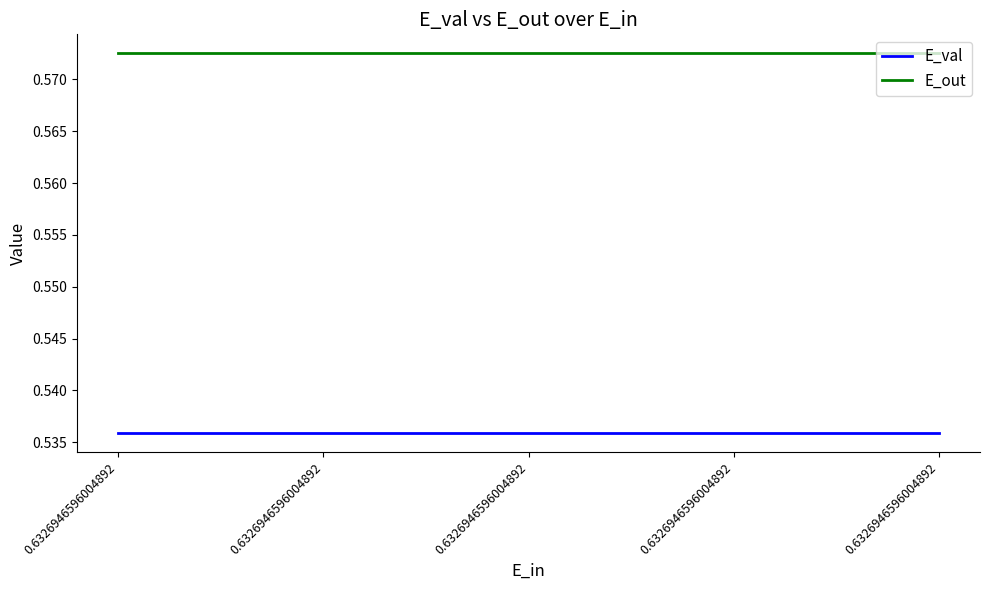

The value of E_val at 0.6326946596004892 is 0.5. True or false?

True